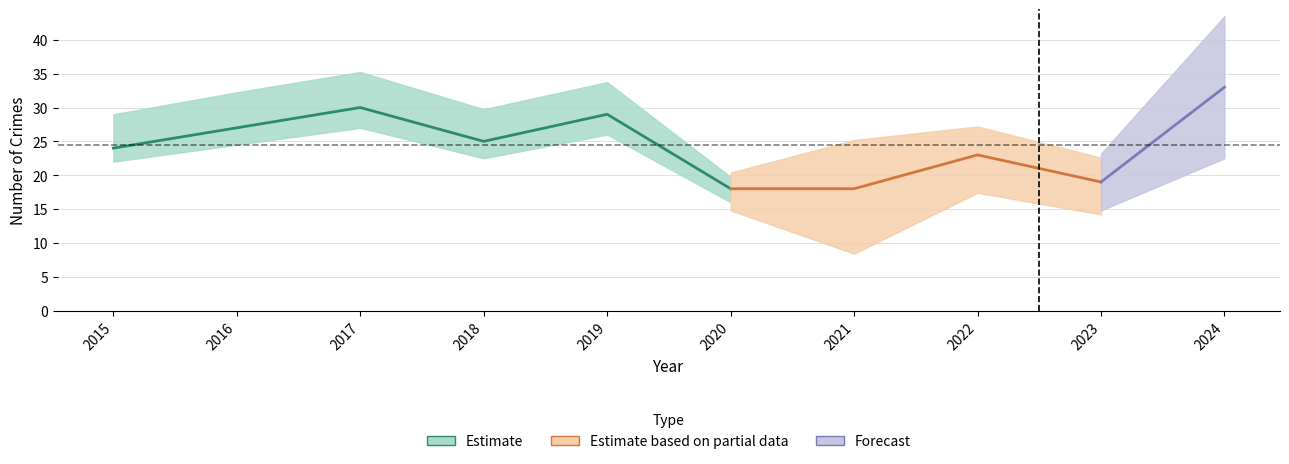

The value of Robbery at 2017 is 10. True or false?

False